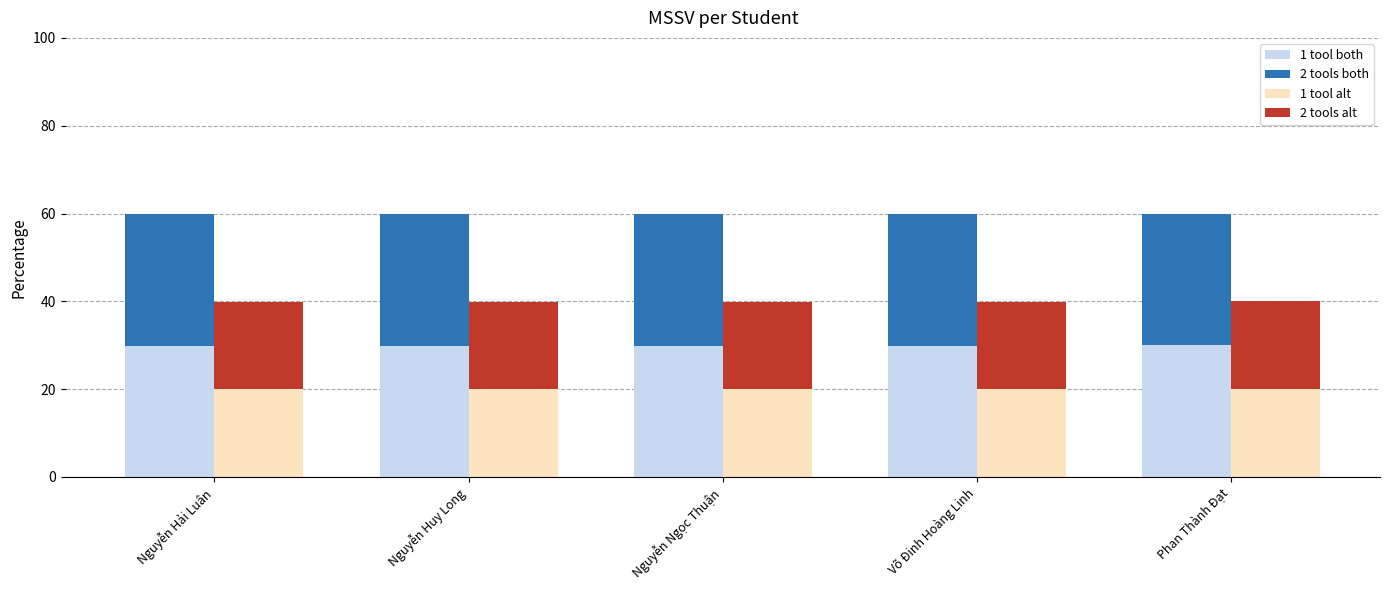

Read the 1 tool alt value at Nguyễn Ngọc Thuận.

20.0